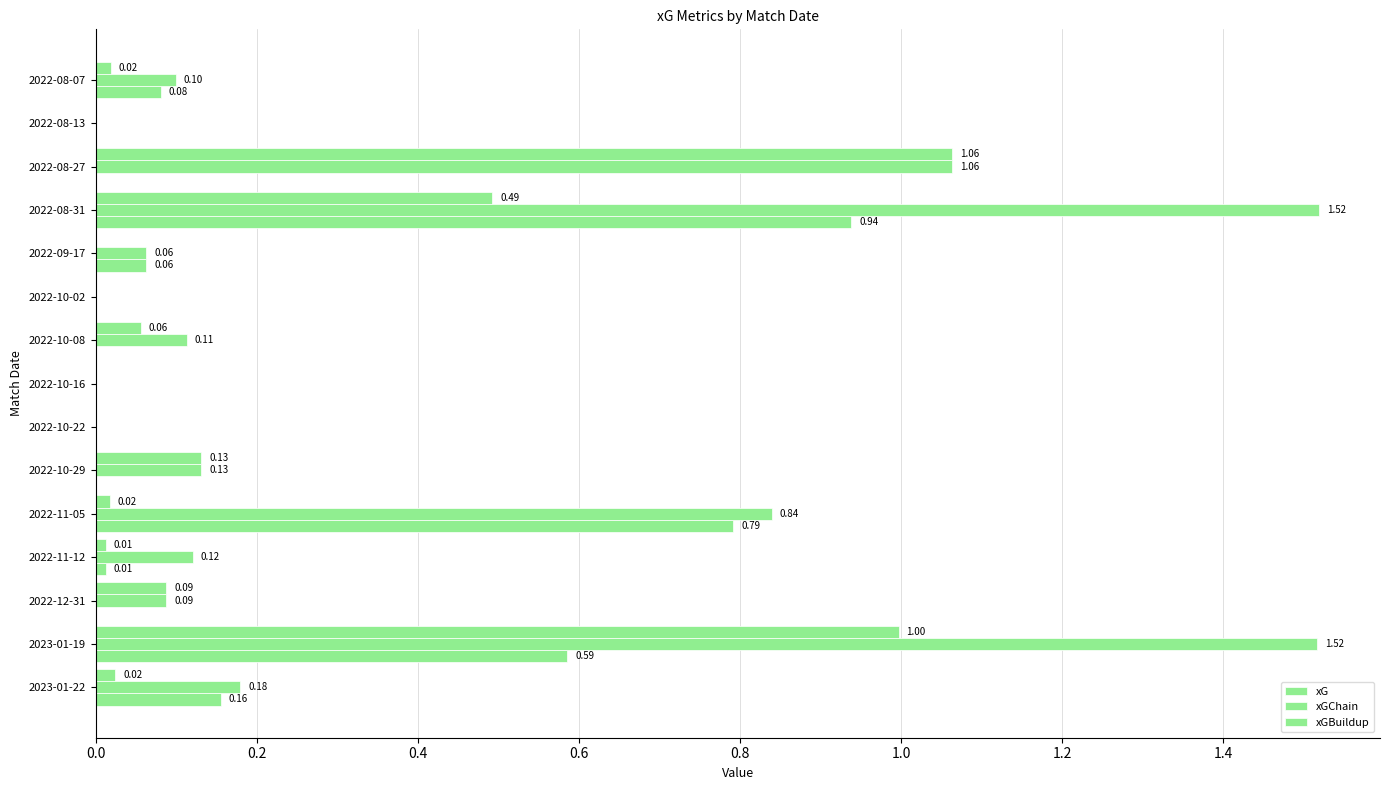

How many values in the xG series exceed 0?

7